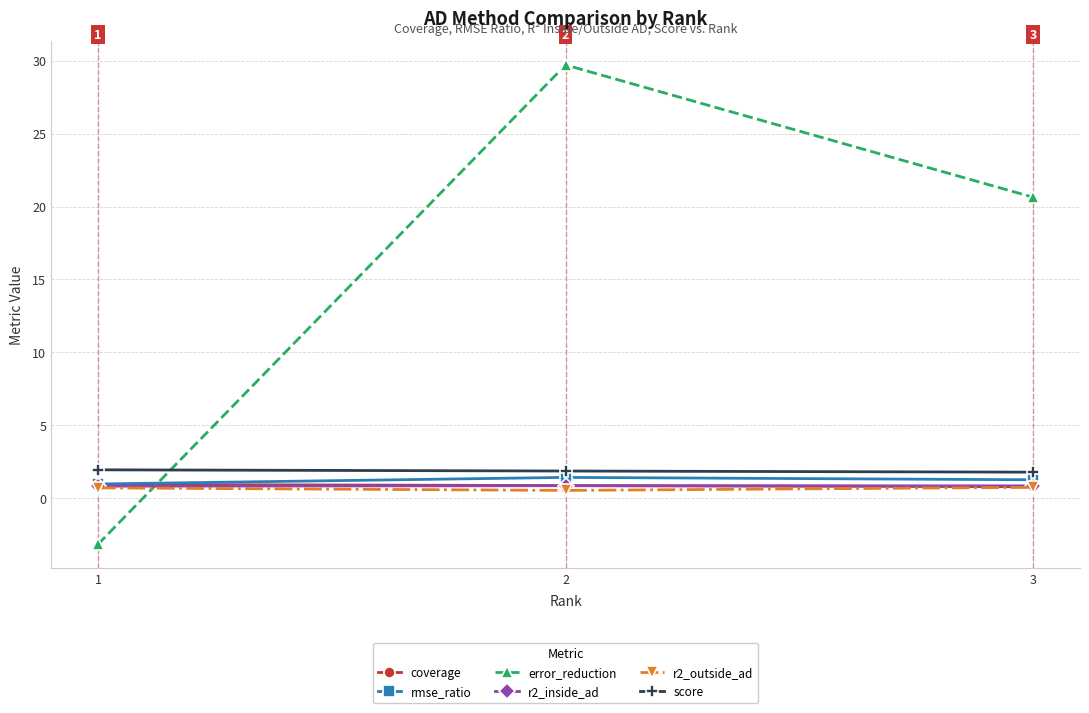

What is the highest value of the error_reduction series?

29.7